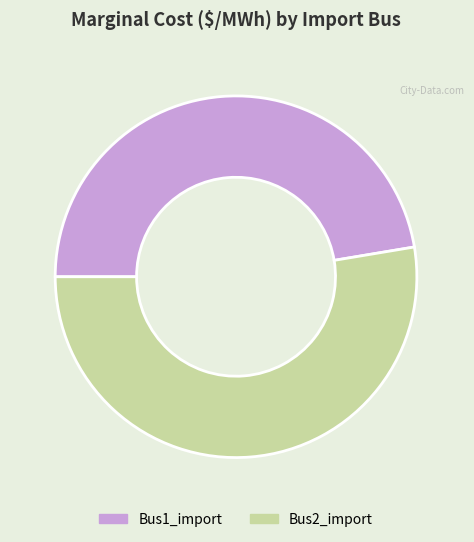

How many segments does this pie chart have?

2